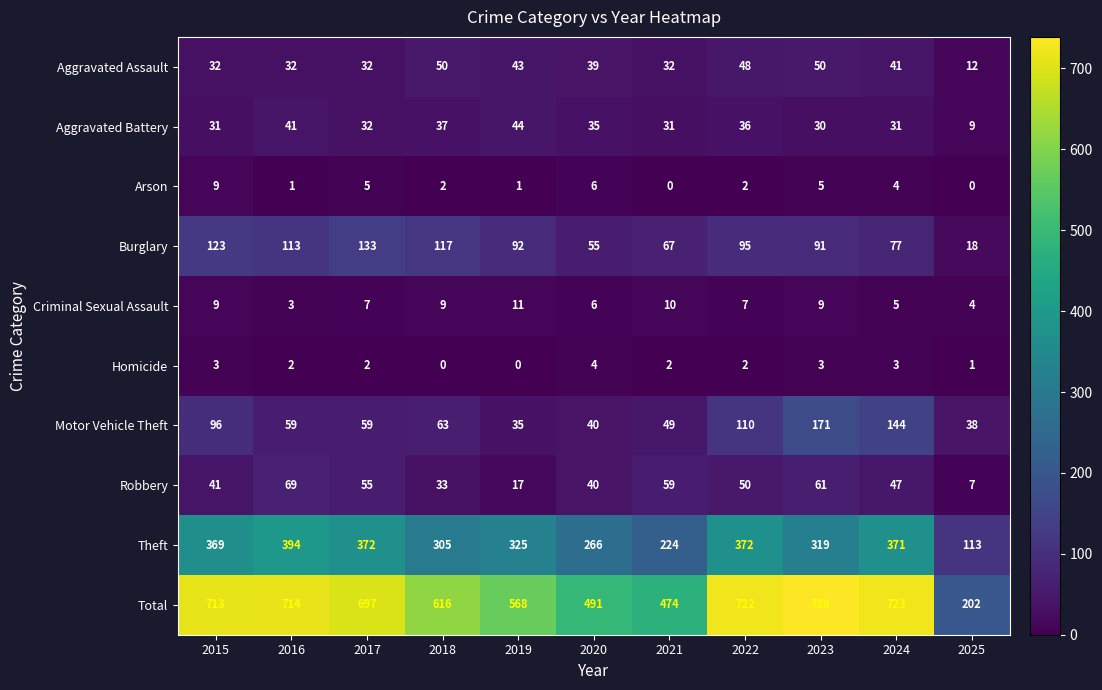

What is the total value across all series at 2016?

1428